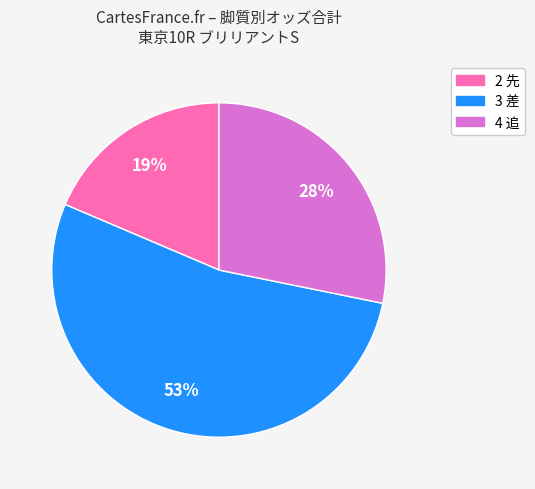

How many segments does this pie chart have?

3